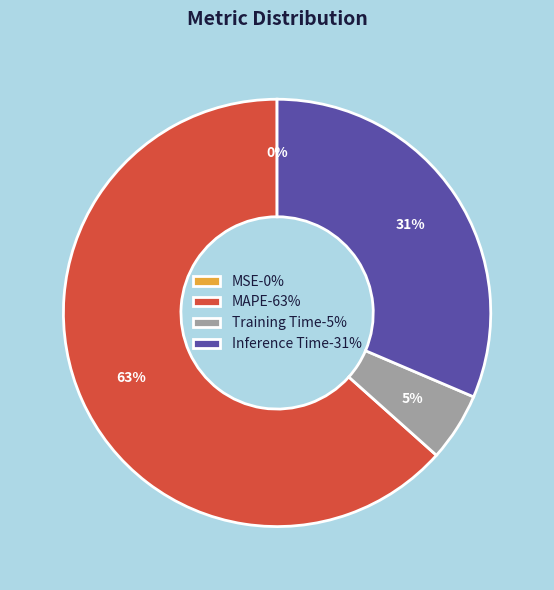

True or false: Inference Time-31% accounts for 31% of the total.

True